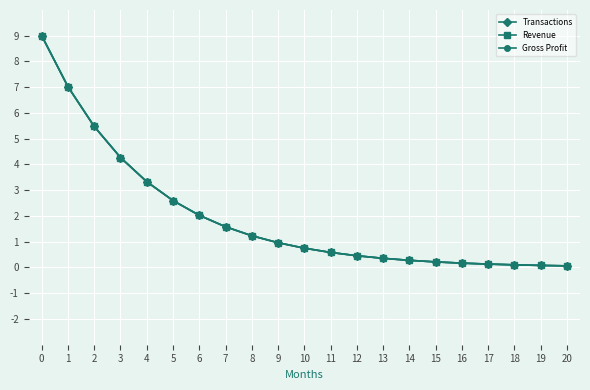

Is this an area chart (filled region under the line)?

No